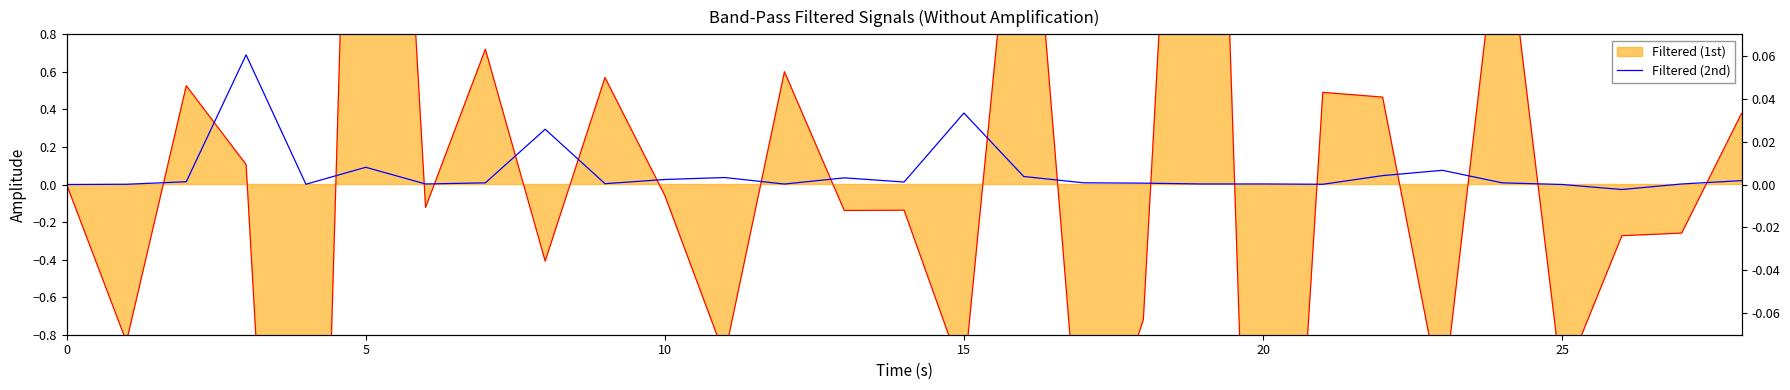

How many negative values does the Filtered (2nd) series have?

1